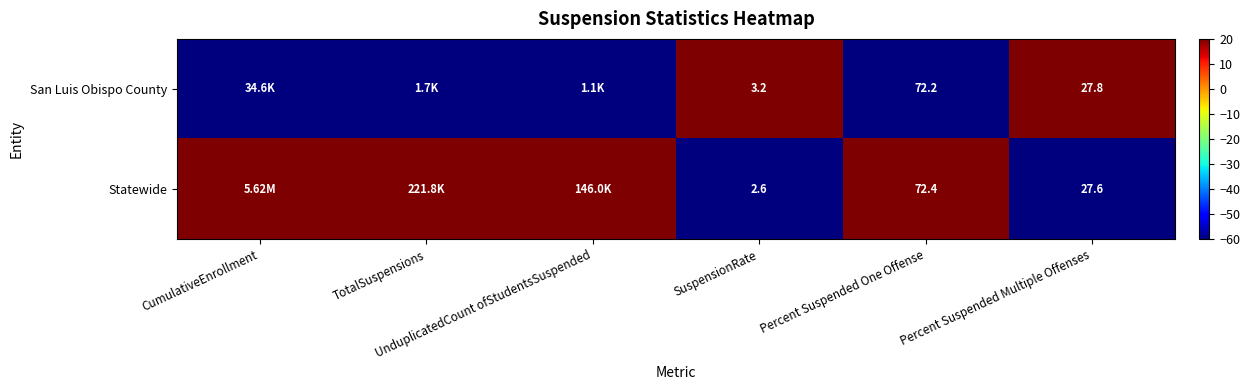

Is it true that Statewide equals 29 at TotalSuspensions?

False